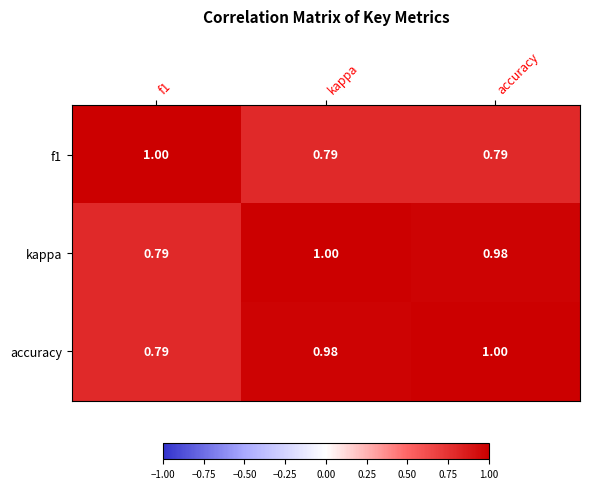

How many categories are shown in the chart?

3